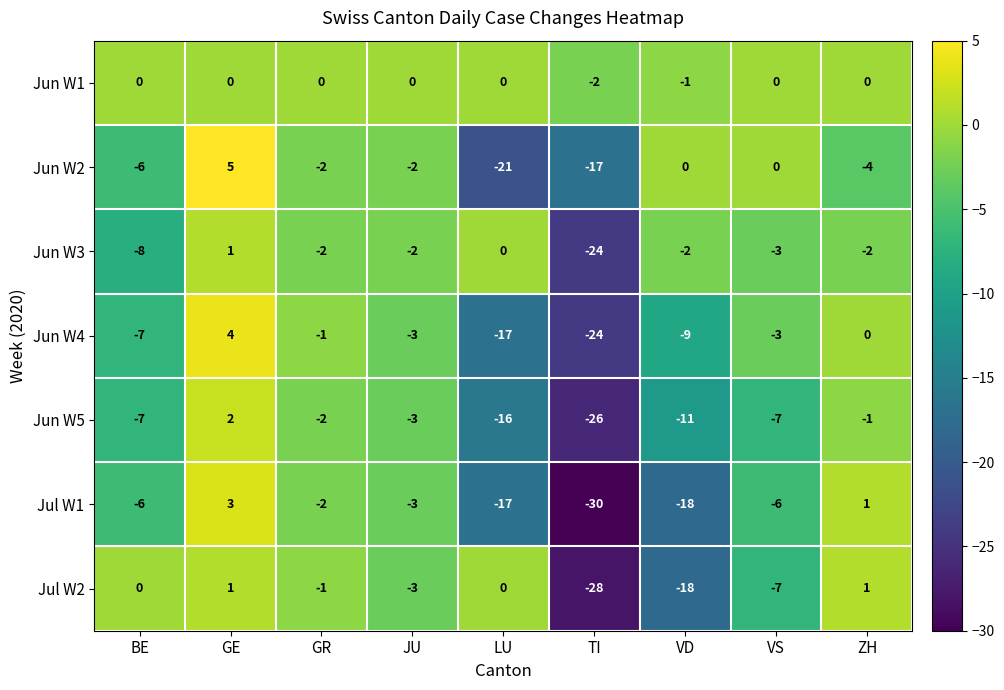

The value of Jul W1 at VS is -6. True or false?

True